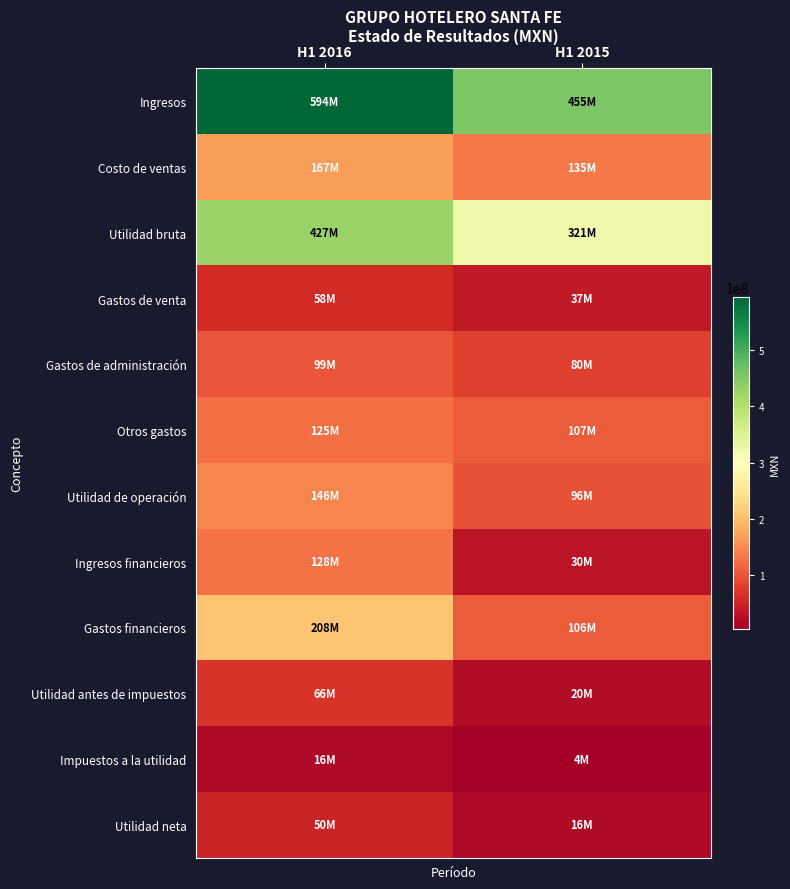

Reading left to right, what are all the values shown in this chart?

Ingresos: H1 2016=594067000	H1 2015=455319000
Costo de ventas: H1 2016=166983000	H1 2015=134585000
Utilidad bruta: H1 2016=427084000	H1 2015=320734000
Gastos de venta: H1 2016=57636000	H1 2015=37350000
Gastos de administración: H1 2016=98743000	H1 2015=79803000
Otros gastos: H1 2016=124659000	H1 2015=107243000
Utilidad de operación: H1 2016=146046000	H1 2015=96338000
Ingresos financieros: H1 2016=127742000	H1 2015=30171000
Gastos financieros: H1 2016=208498000	H1 2015=106439000
Utilidad antes de impuestos: H1 2016=66384000	H1 2015=20209000
Impuestos a la utilidad: H1 2016=16384000	H1 2015=4042000
Utilidad neta: H1 2016=50000000	H1 2015=16167000